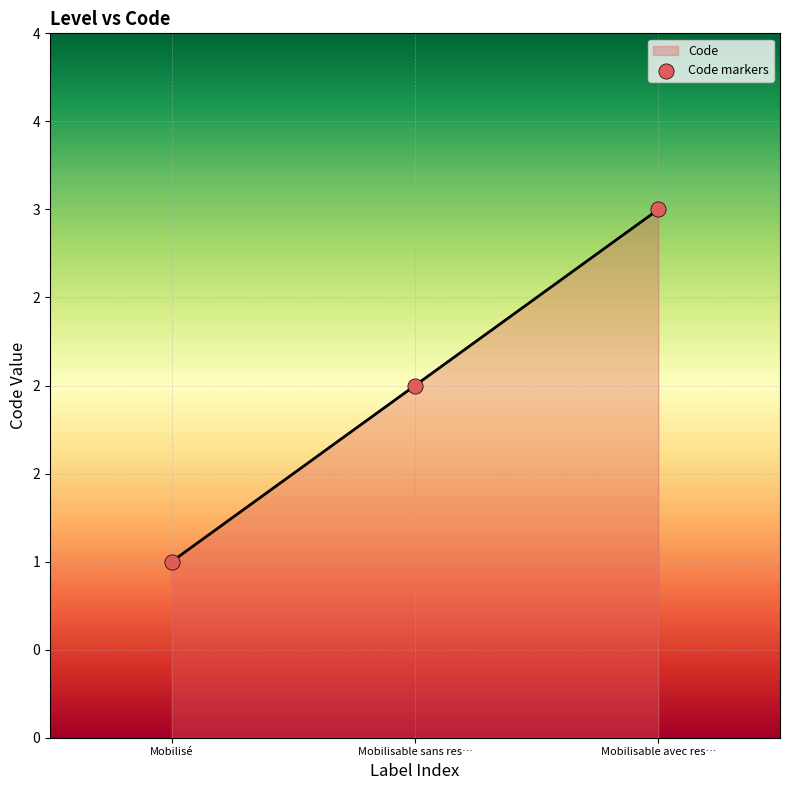

Between Mobilisable sans res… and Mobilisable avec res…, which is larger?

Mobilisable avec res…